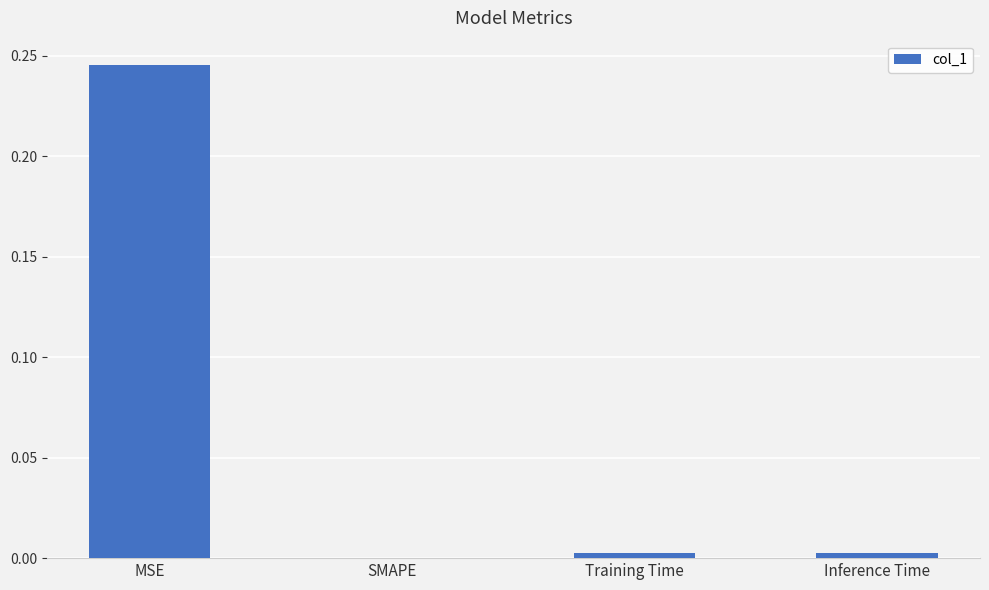

Are the bars grouped side by side (vs. stacked)?

No